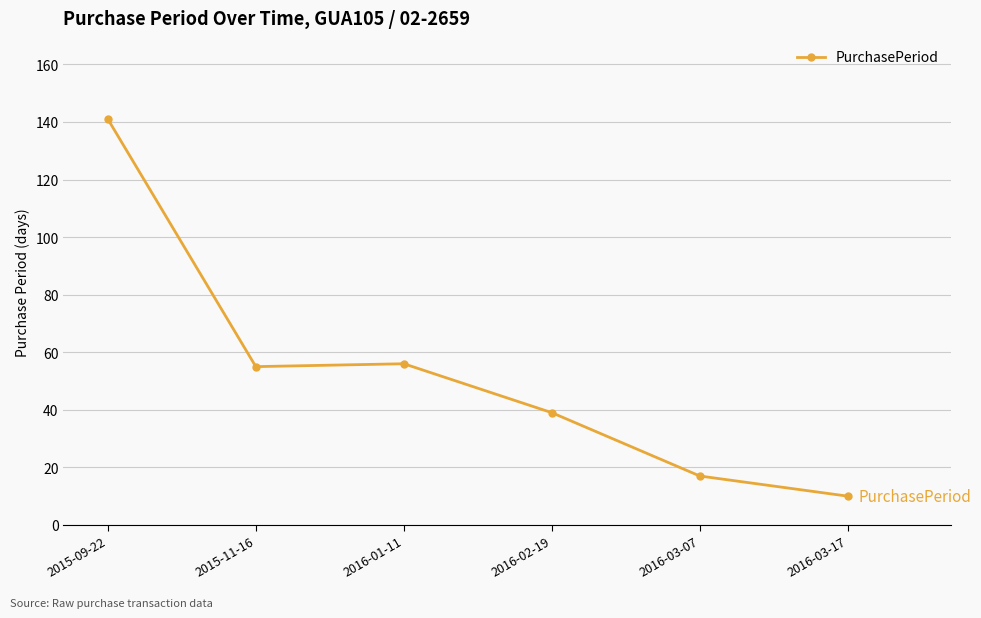

Does the chart have visible grid lines?

Yes